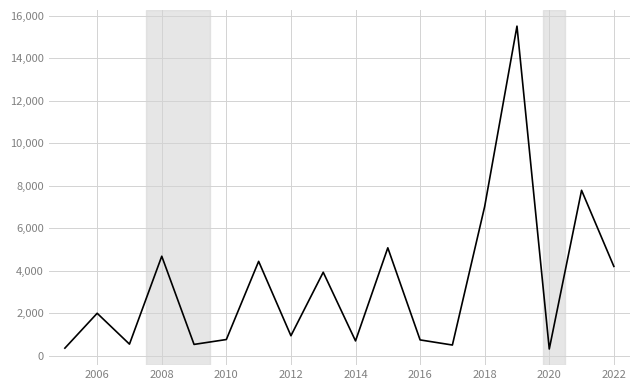

What is the greatest value displayed?

15509